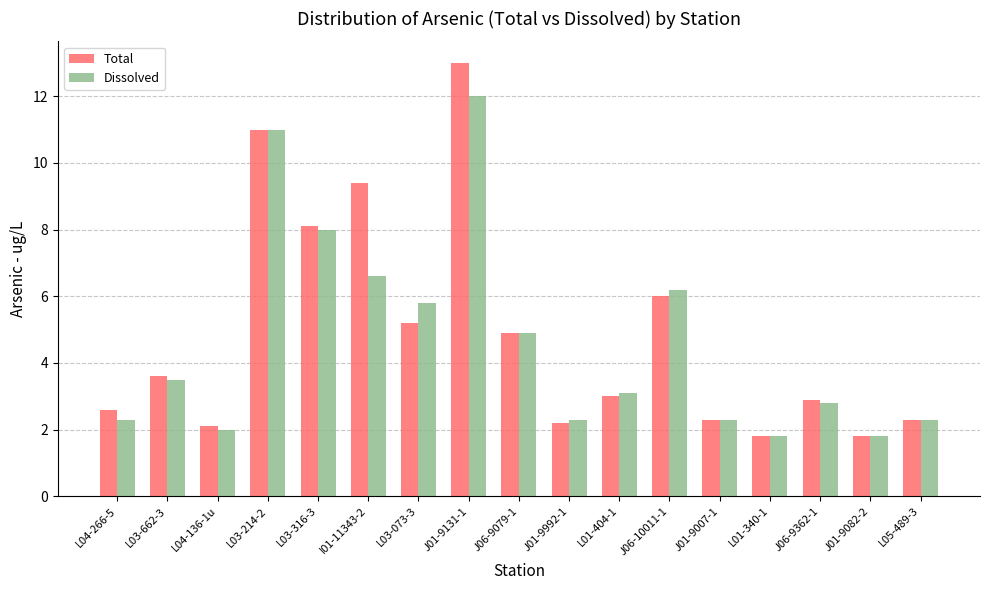

Reading left to right, list all the values displayed in this chart.

Total: 2.6	3.6	2.1	11.0	8.1	9.4	5.2	13.0	4.9	2.2	3.0	6.0	2.3	1.8	2.9	1.8	2.3
Dissolved: 2.3	3.5	2.0	11.0	8.0	6.6	5.8	12.0	4.9	2.3	3.1	6.2	2.3	1.8	2.8	1.8	2.3